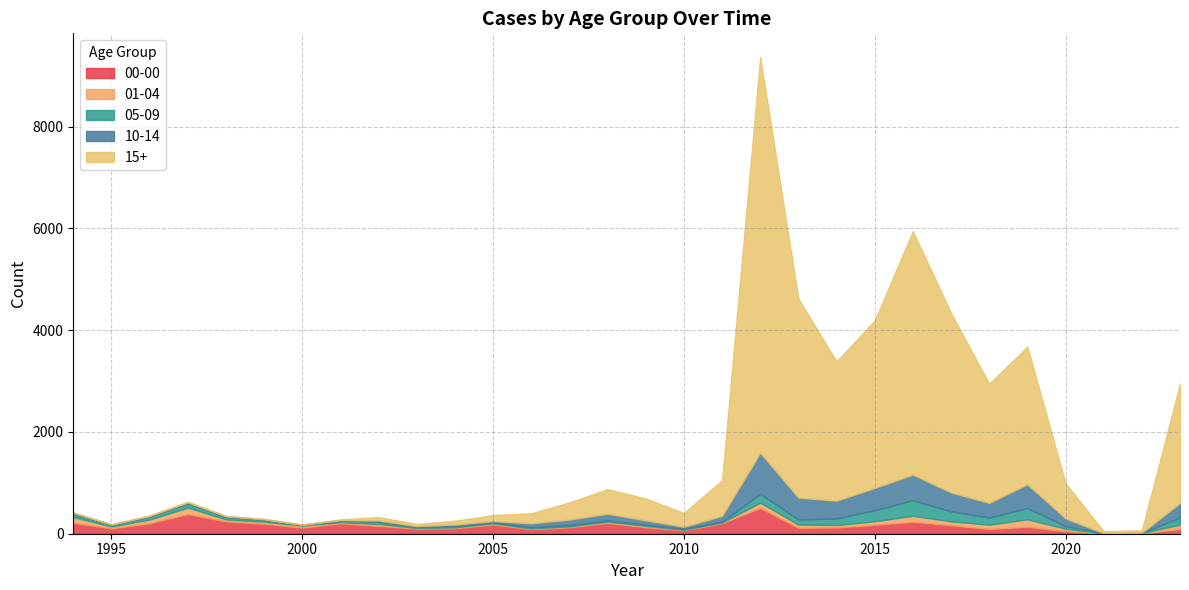

What is the maximum value shown in the chart?

7775